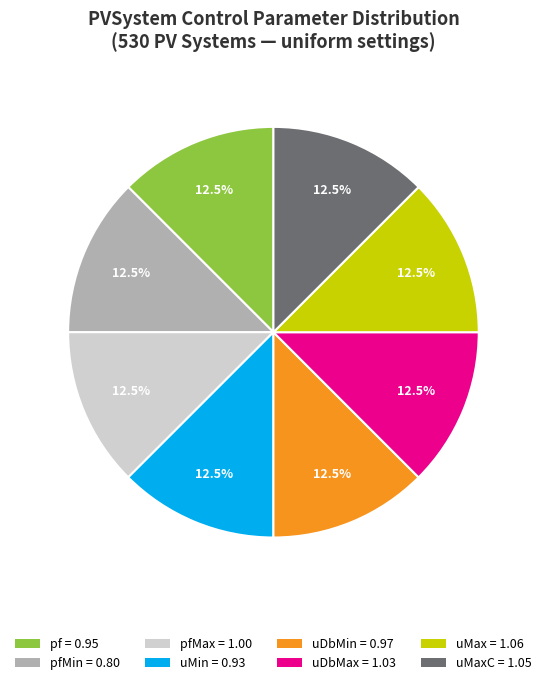

How much of the chart is everything except uDbMax = 1.03?

87.5%